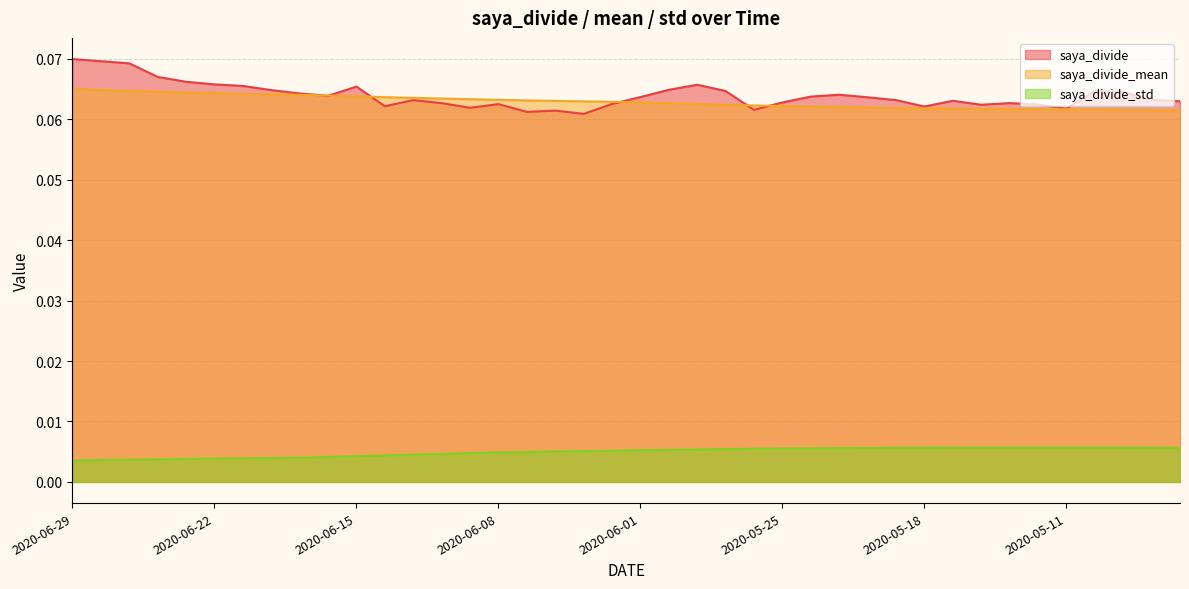

What is the label of the 4th point from the left?

2020-06-24